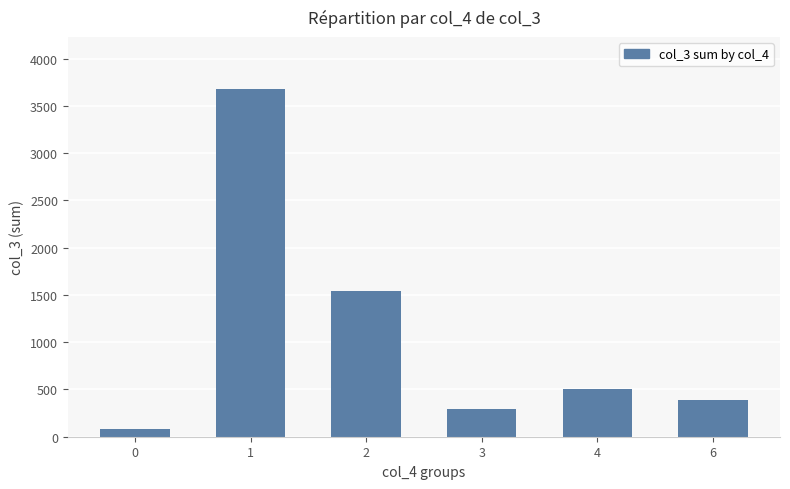

At which label is the value closest to 1881?

2